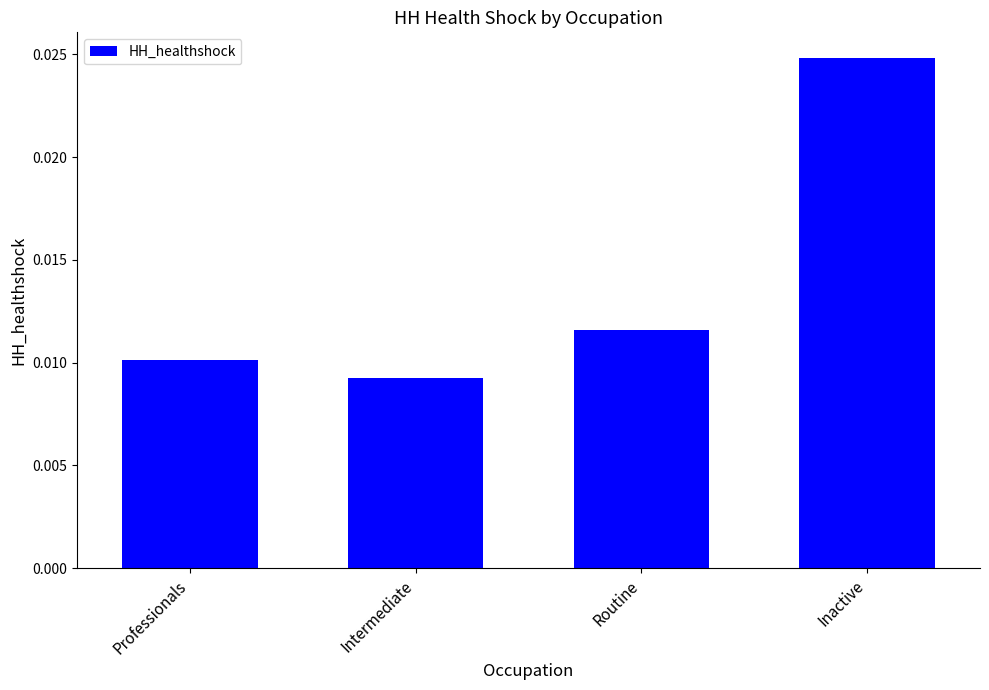

Does the chart contain stacked bars?

No